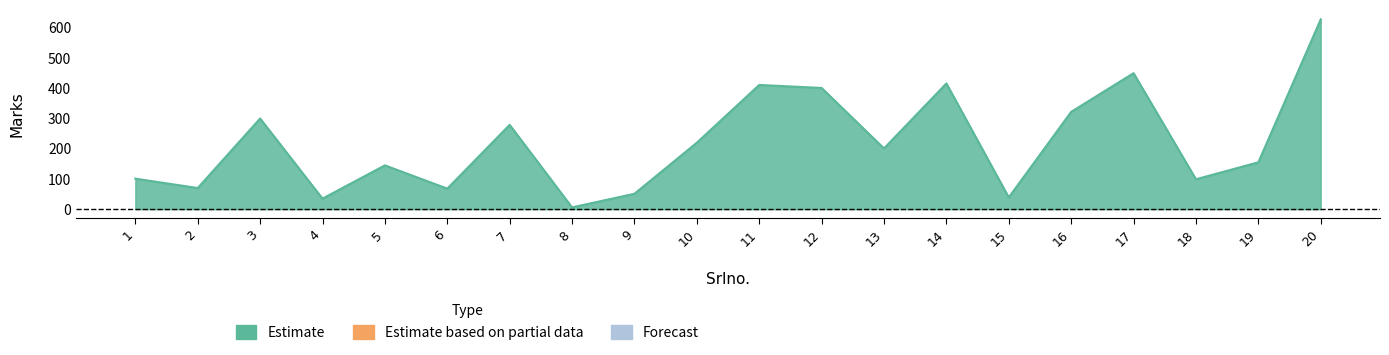

Between 12 and 16, which is larger?

12